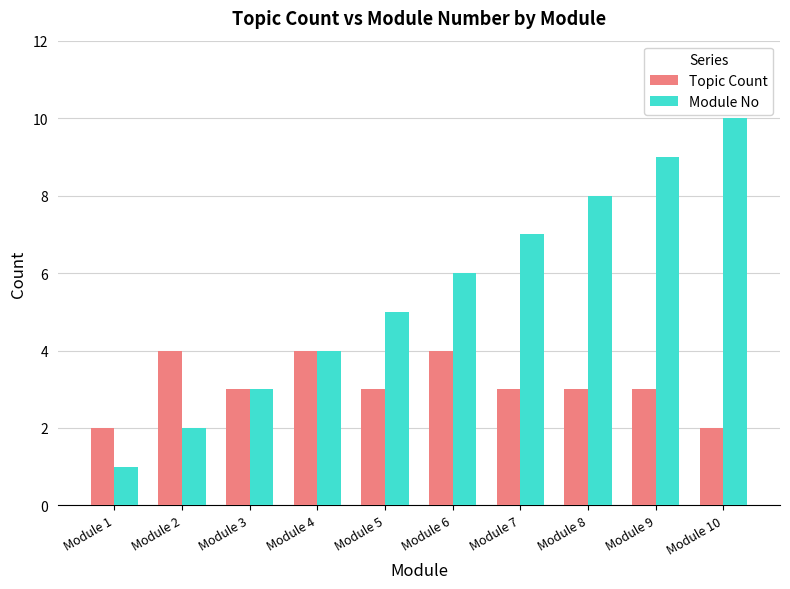

Is the value of Module No at Module 10 greater than the value of Topic Count at Module 4?

Yes